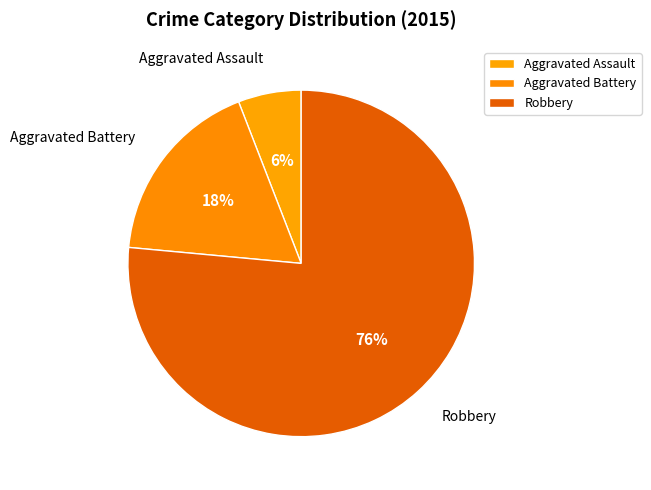

How many slices are in this pie chart?

3